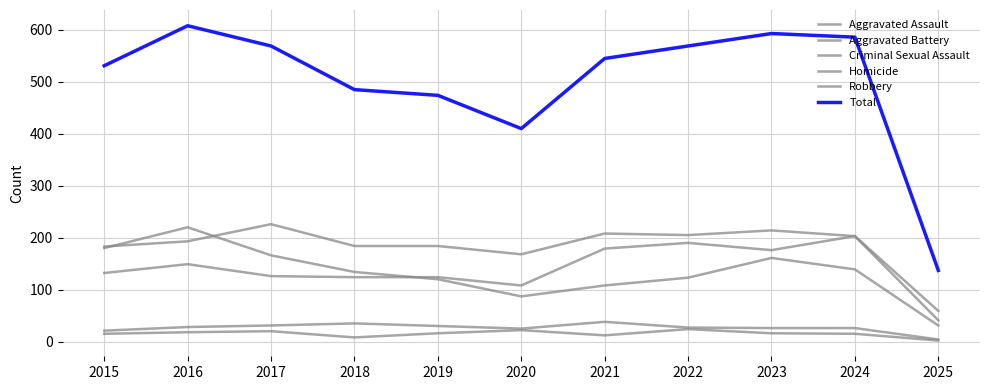

Reading left to right, extract all data points from this chart.

Aggravated Assault: 132	149	126	124	124	108	179	190	176	203	41
Aggravated Battery: 183	193	226	184	184	168	208	205	214	203	59
Criminal Sexual Assault: 21	28	31	35	30	25	38	27	26	26	4
Homicide: 15	18	20	8	16	22	12	24	16	15	2
Robbery: 180	220	166	134	120	87	108	123	161	139	31
Total: 531	608	569	485	474	410	545	569	593	586	137